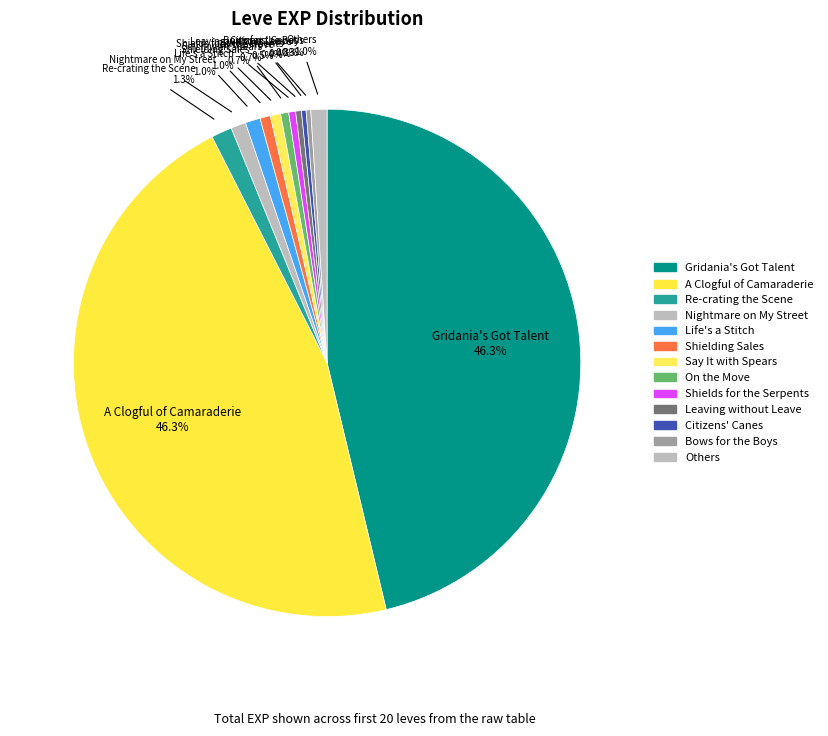

Count the number of slices in the pie.

13